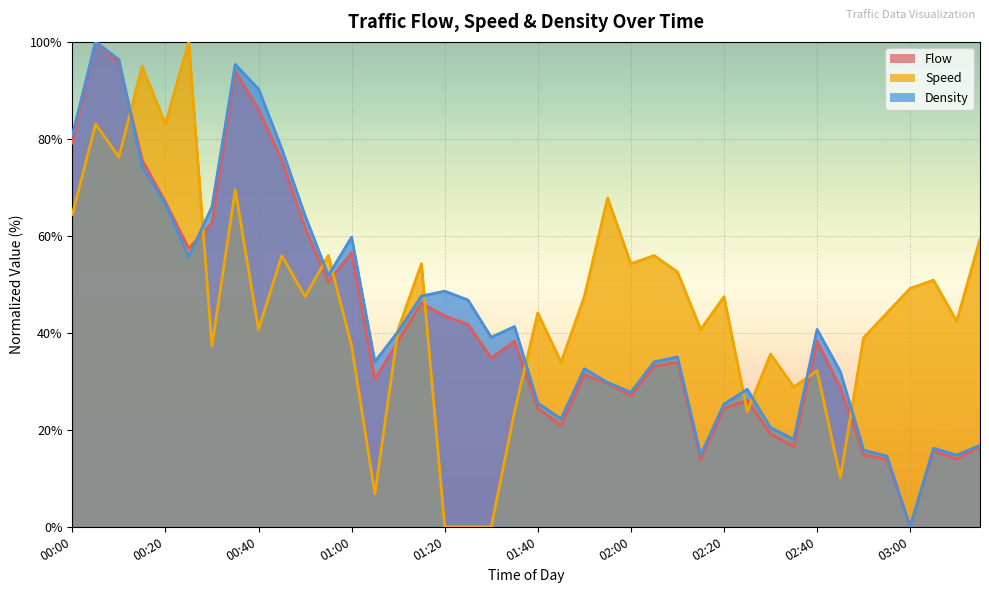

The value of Flow at 02:05 is 33.0. True or false?

True